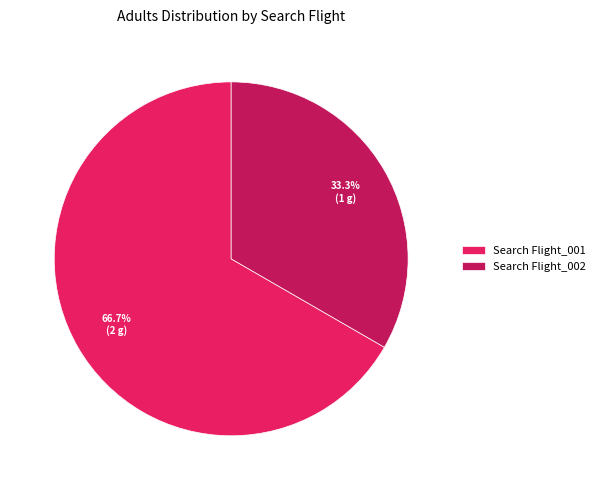

How many slices are in this pie chart?

2